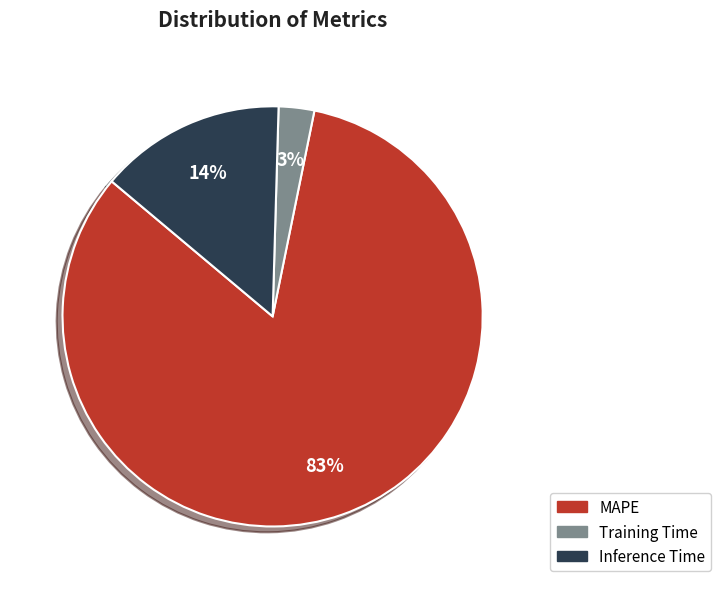

How many slices are in this pie chart?

3